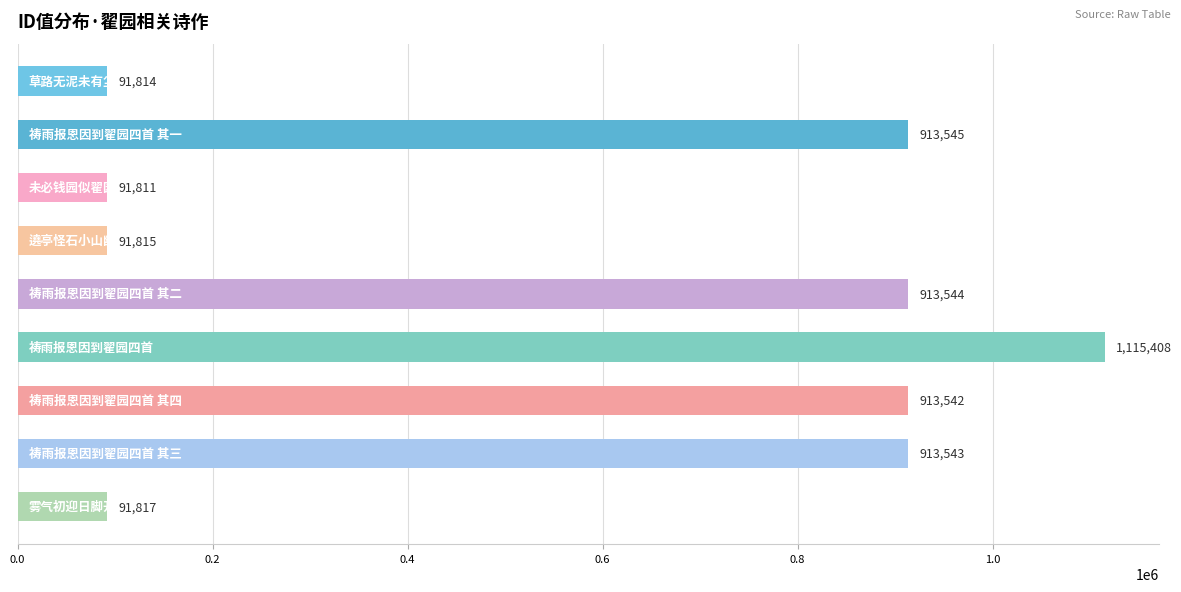

What is the maximum value shown in the chart?

1115408